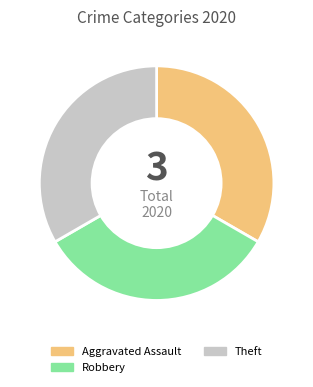

Is the sum of Robbery and Theft greater than half?

Yes